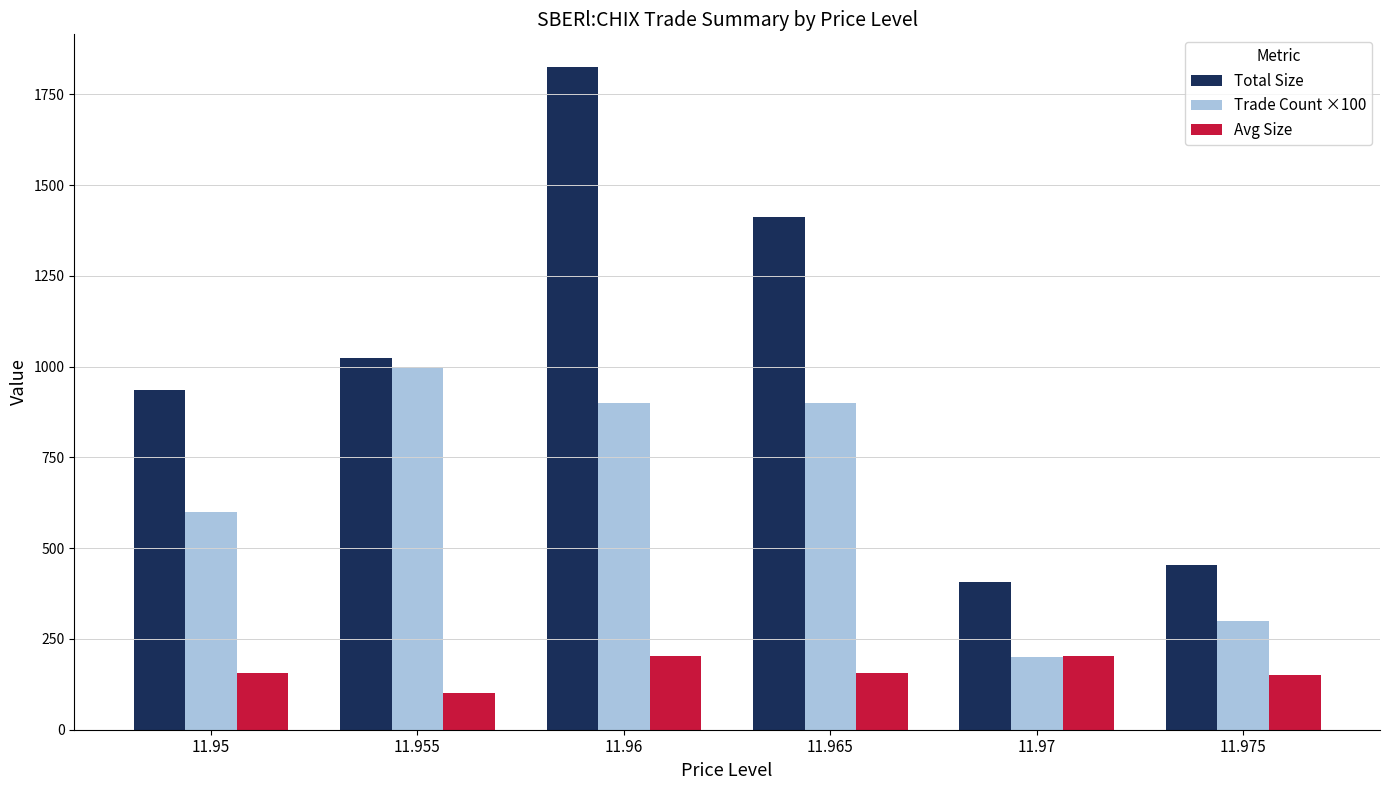

Is the value of Total Size at 11.955 greater than the value of Avg Size at 11.95?

Yes